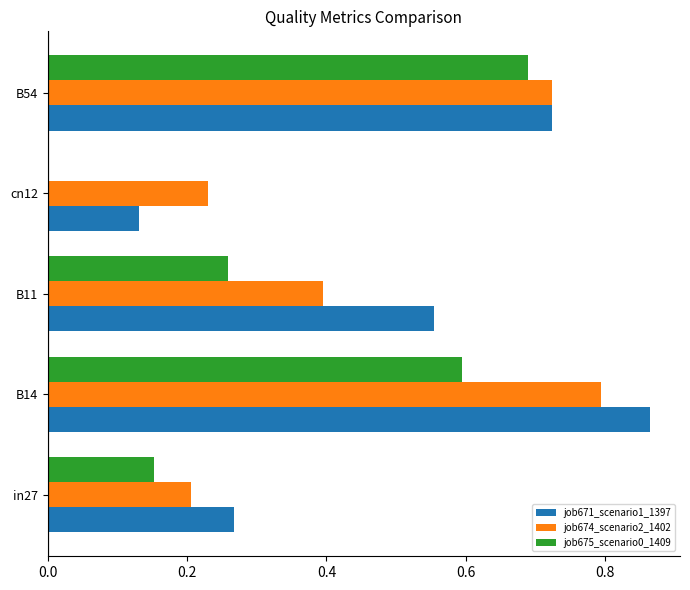

The job674_scenario2_1402 series shows 1.4 at B14. True or false?

False